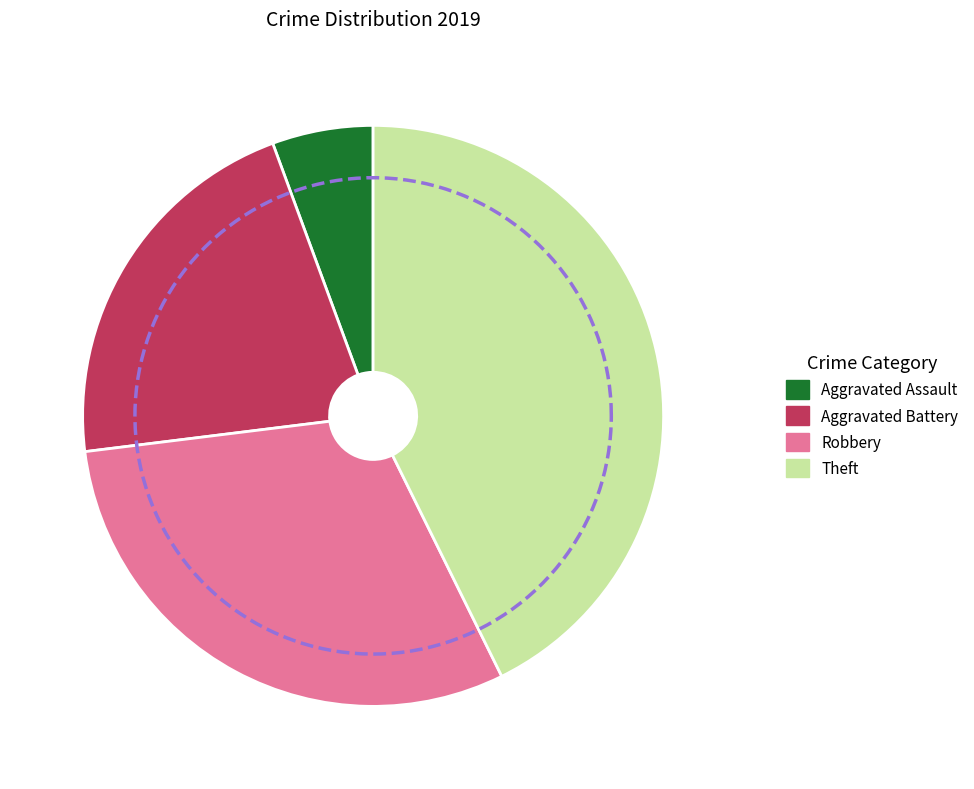

What portion of the pie excludes Aggravated Battery?

78.7%